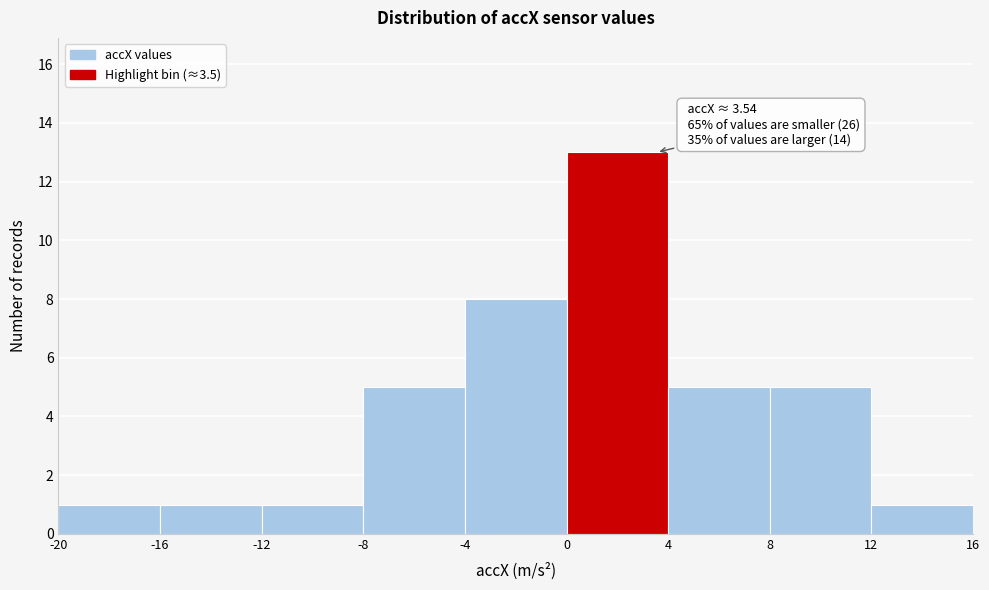

Which range on the x-axis has the tallest bar?

0 to 4